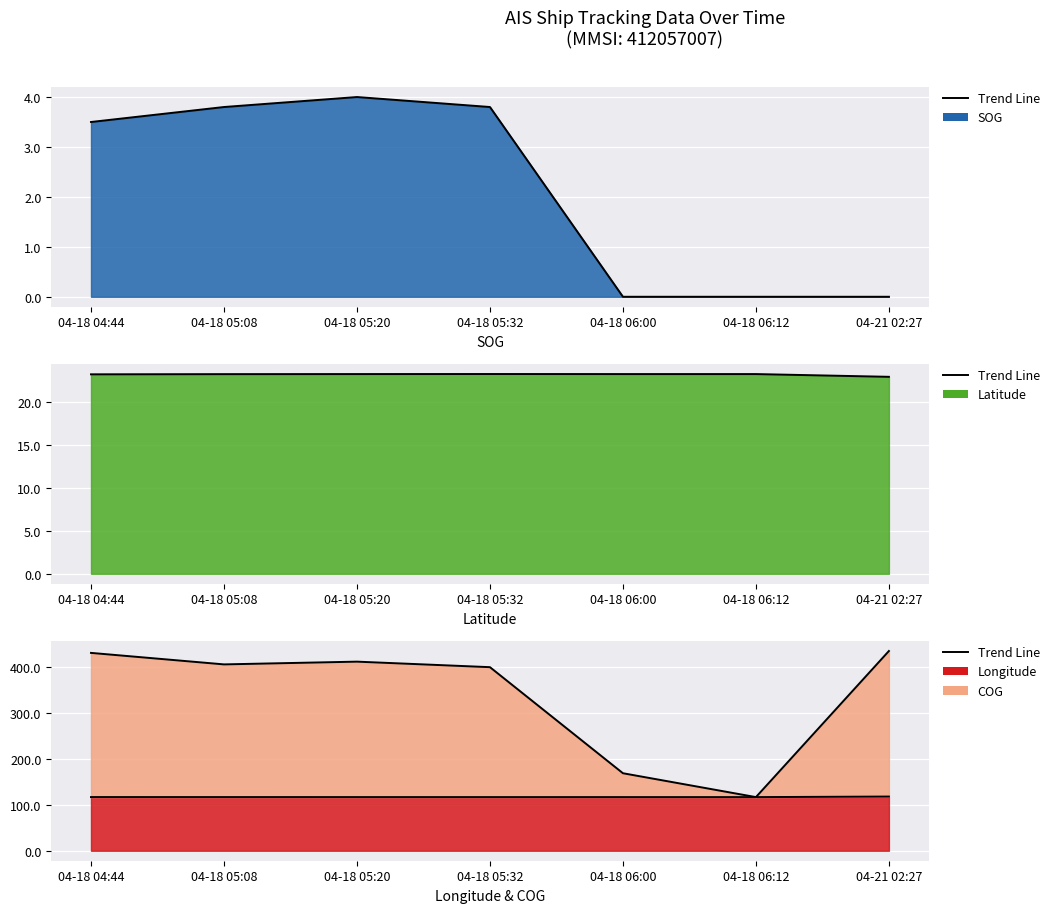

What is the difference between the maximum and minimum values in the Longitude series?

1.2